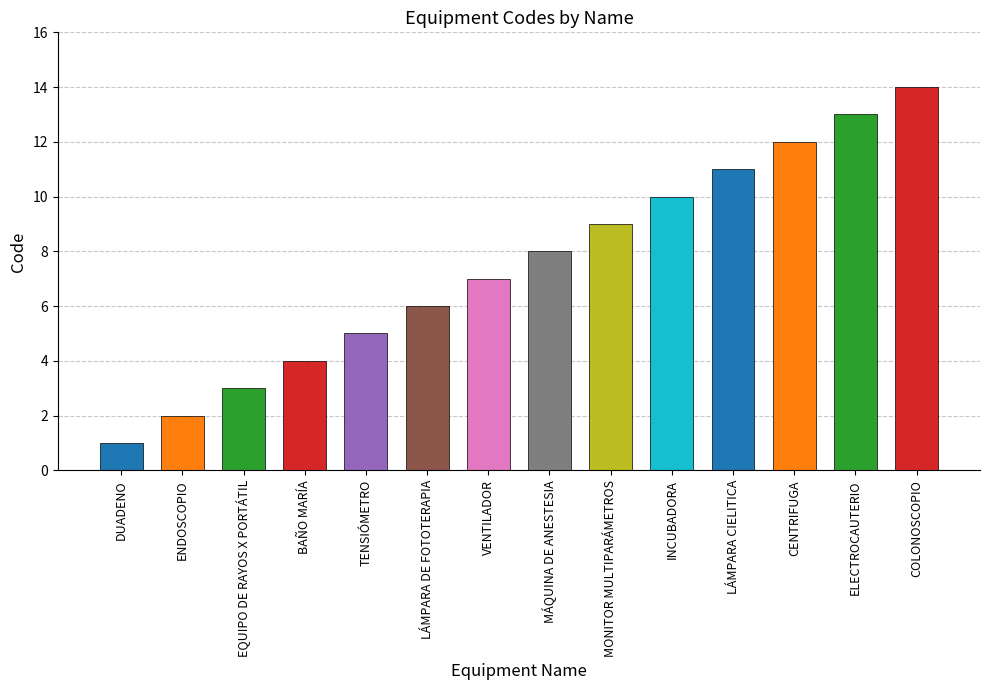

What is the ratio of the value at ELECTROCAUTERIO to the value at BAÑO MARÍA?

3.2